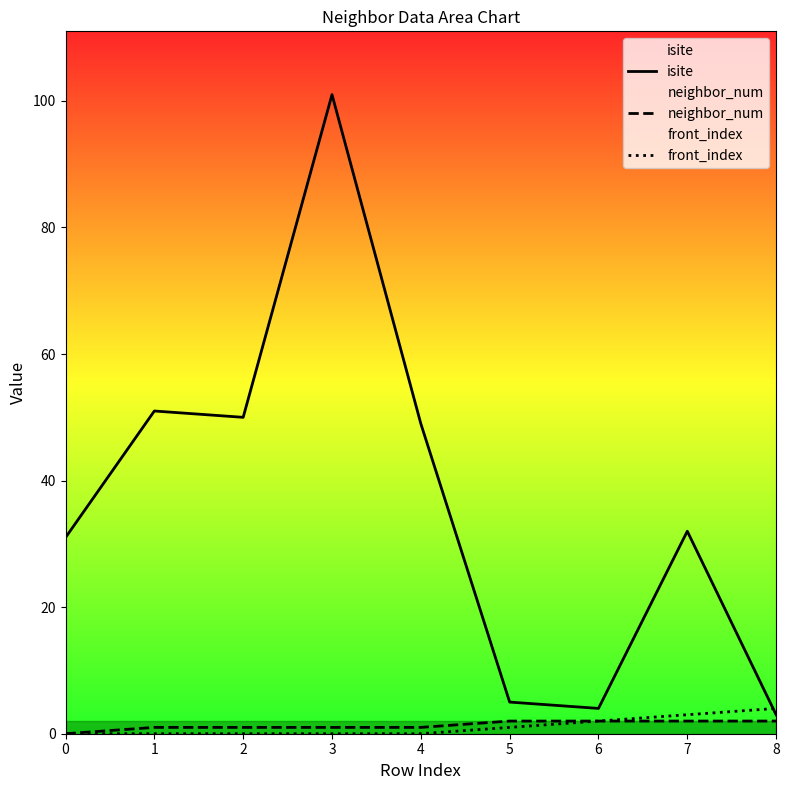

Reading left to right, list all the values displayed in this chart.

isite: 31	51	50	101	49	5	4	32	3
neighbor_num: 0	1	1	1	1	2	2	2	2
front_index: 0	0	0	0	0	1	2	3	4